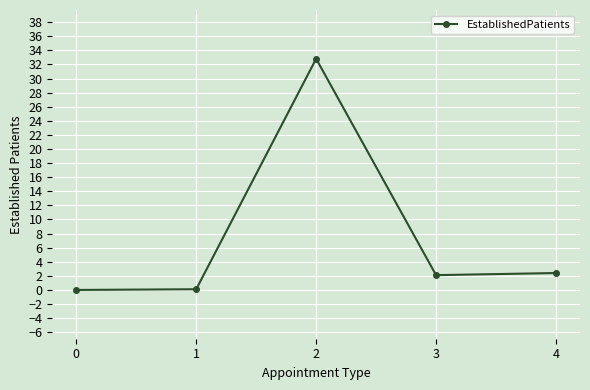

How many data points are less than 2?

2